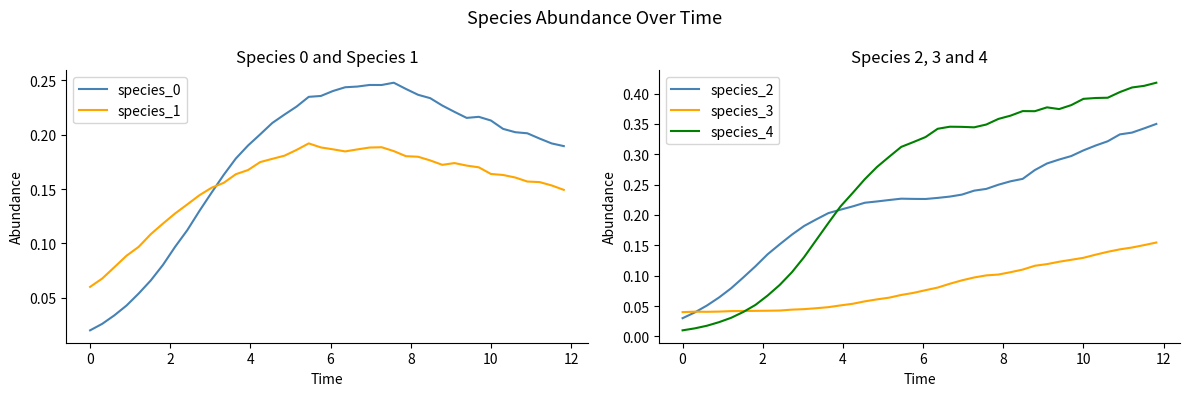

True or false: species_1 and species_0 intersect in this chart.

True